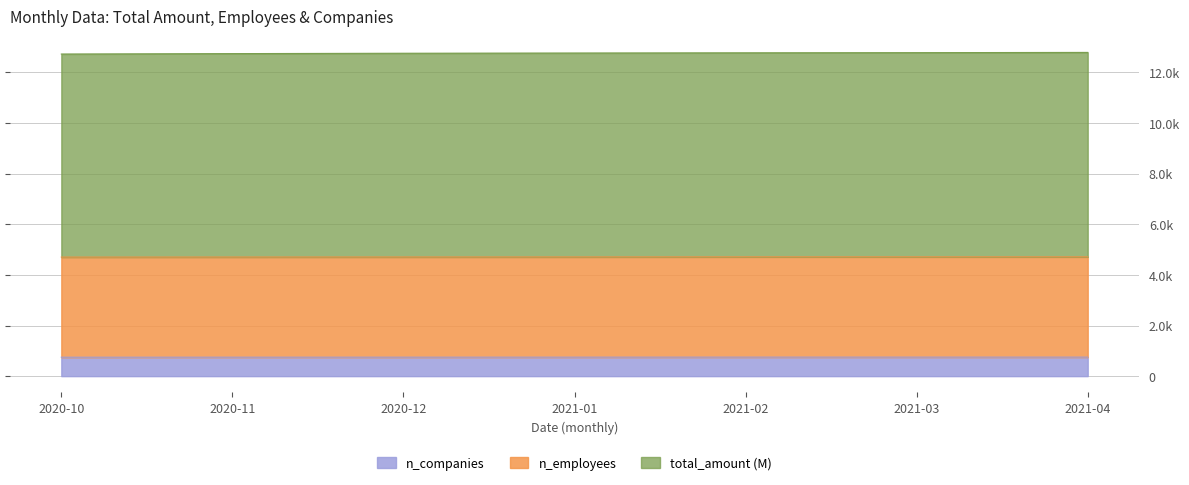

How many values in the n_employees series are below 4708?

3